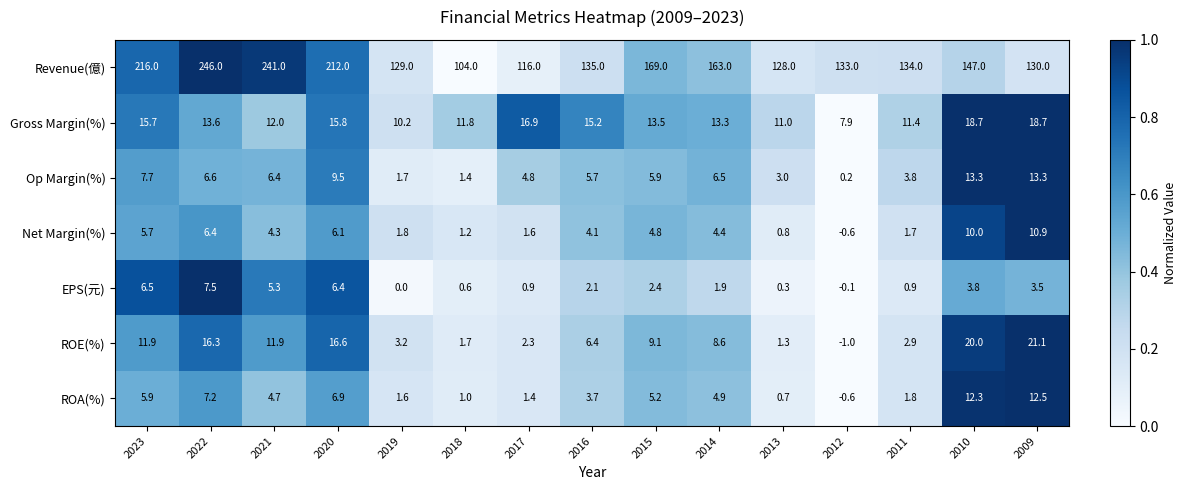

Which series has the largest total across all categories?

Revenue(億)